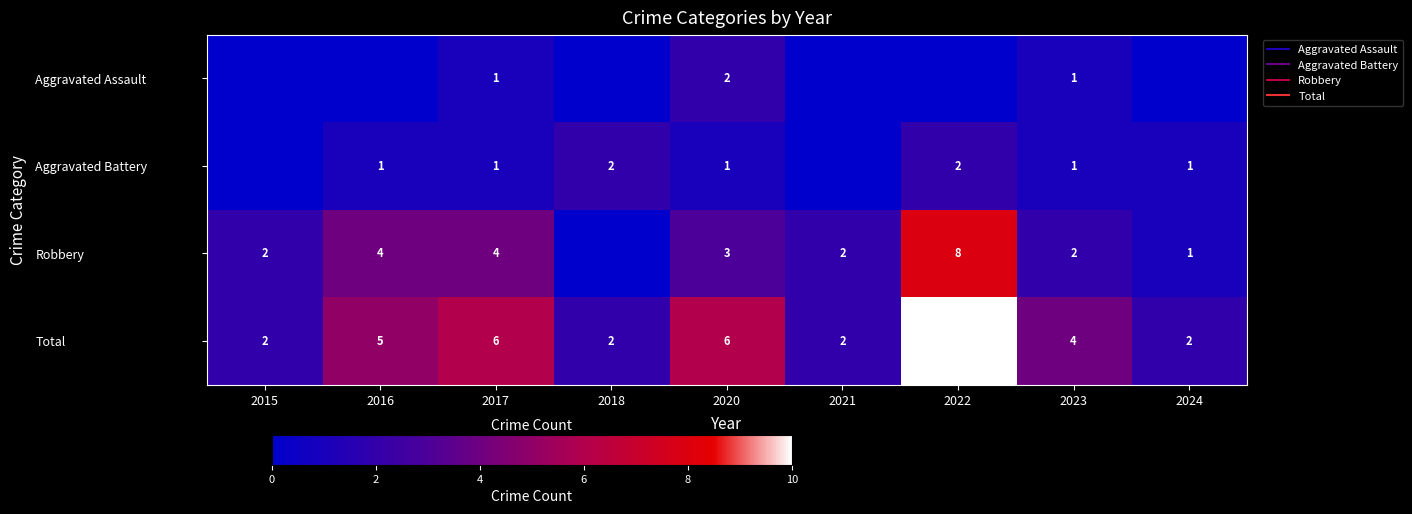

Which series changed the most between 2017 and 2021?

Total